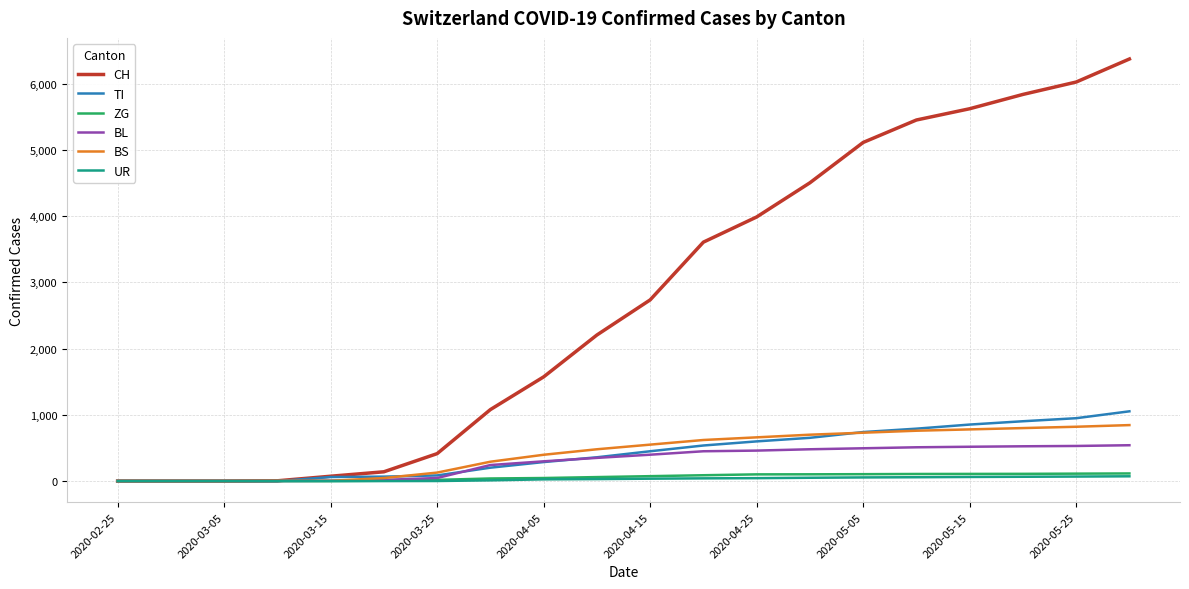

Which series has the largest range (max minus min)?

CH